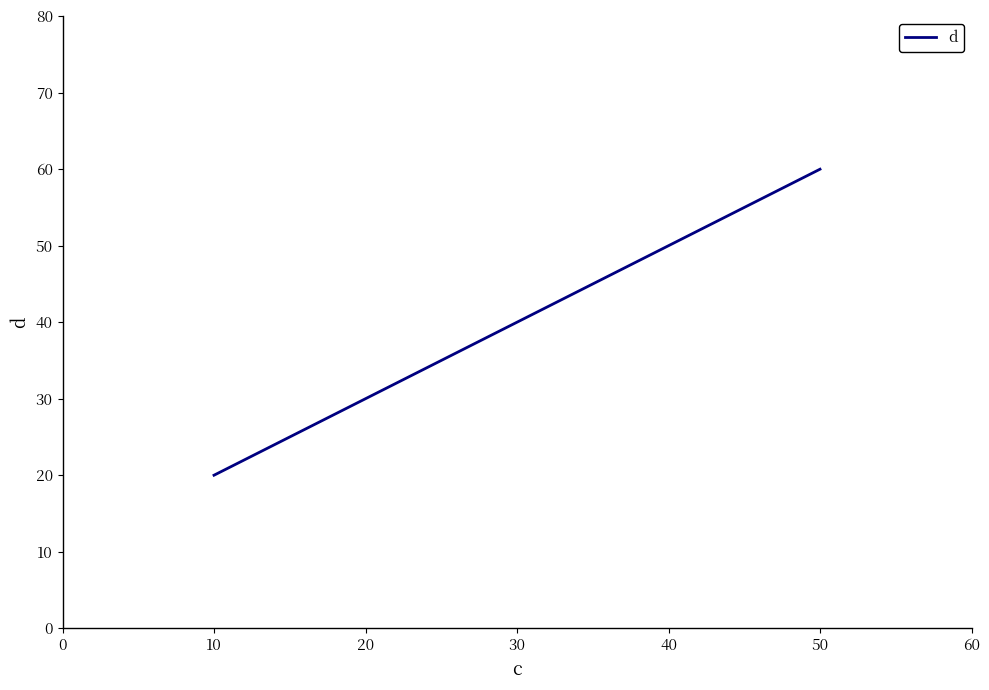

What is the maximum value shown in the chart?

60